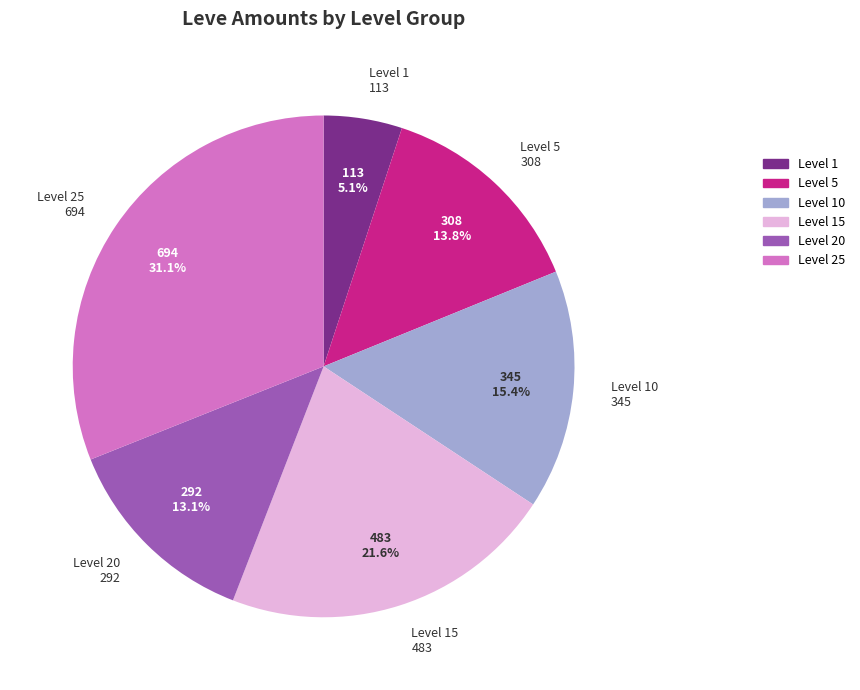

Rank the categories by value from highest to lowest.

Level 25, Level 15, Level 10, Level 5, Level 20, Level 1